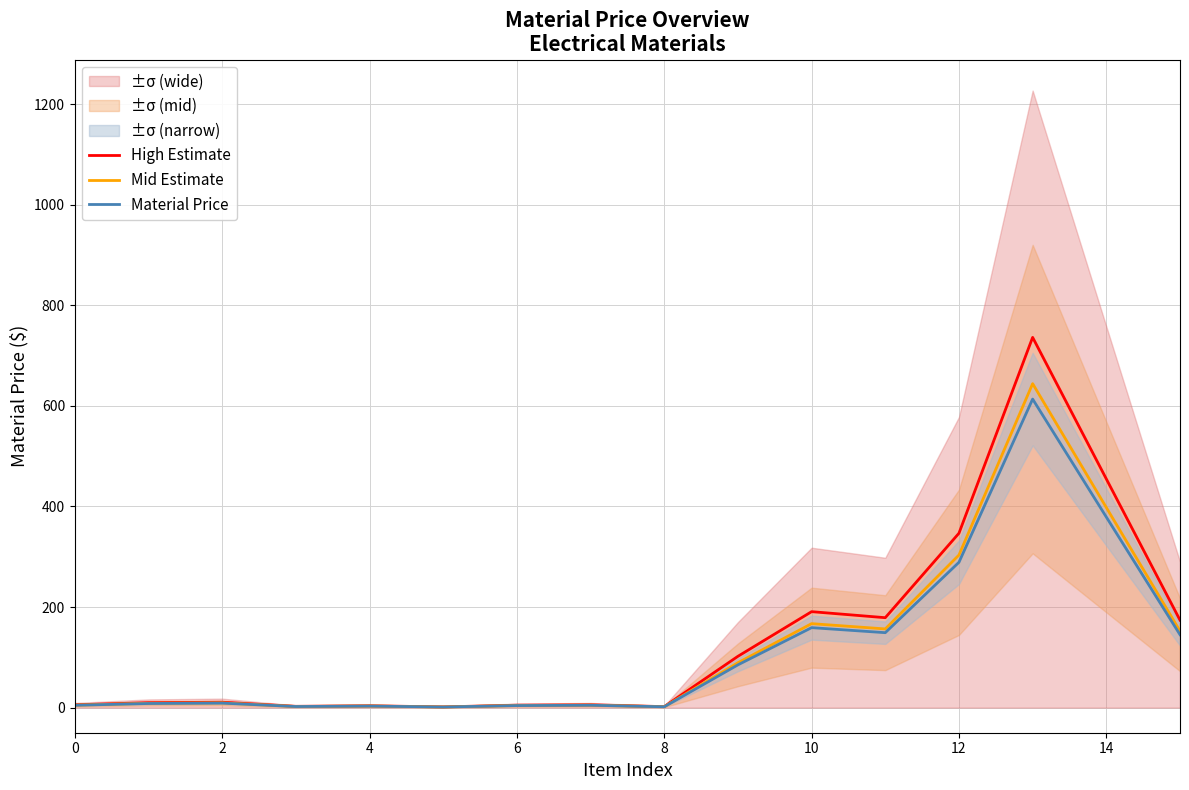

How many data points in Mid Estimate are less than 9?

8